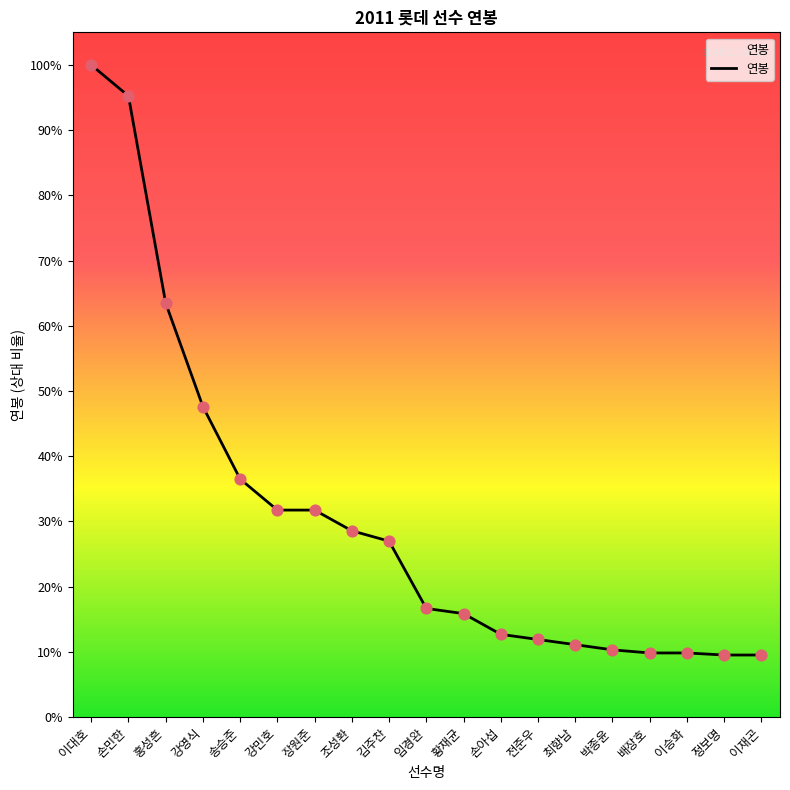

Does the chart have visible grid lines?

No